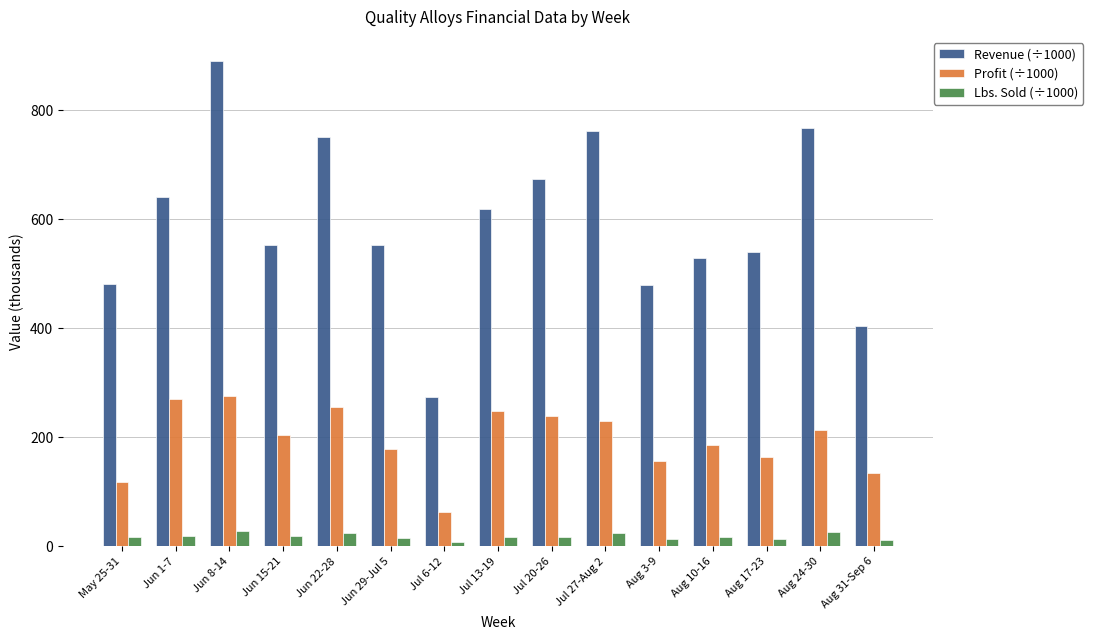

Is the value of Lbs. Sold (÷1000) at Aug 24-30 greater than the value of Revenue (÷1000) at Jul 27-Aug 2?

No